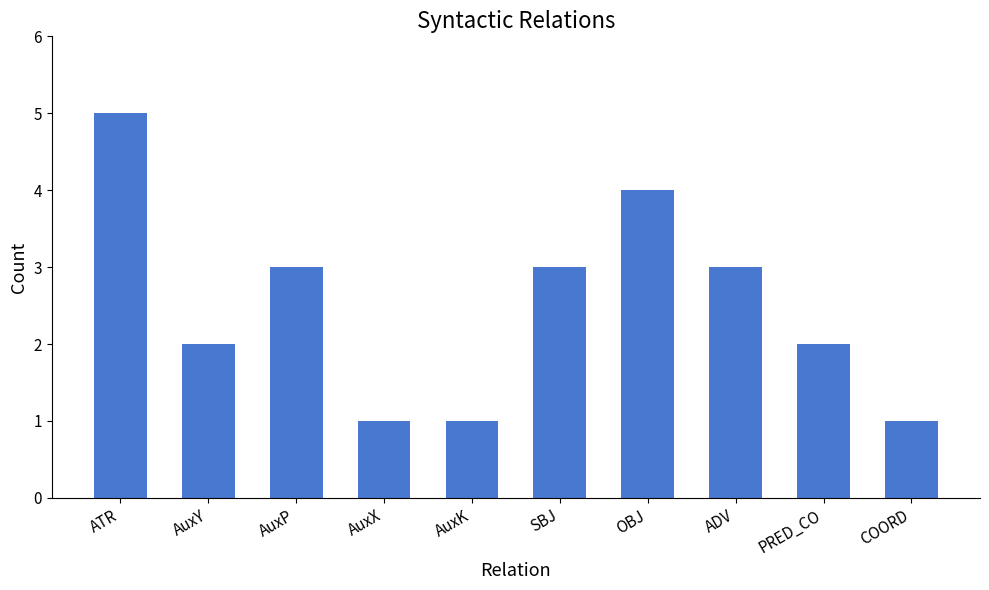

How many values are below 3?

5